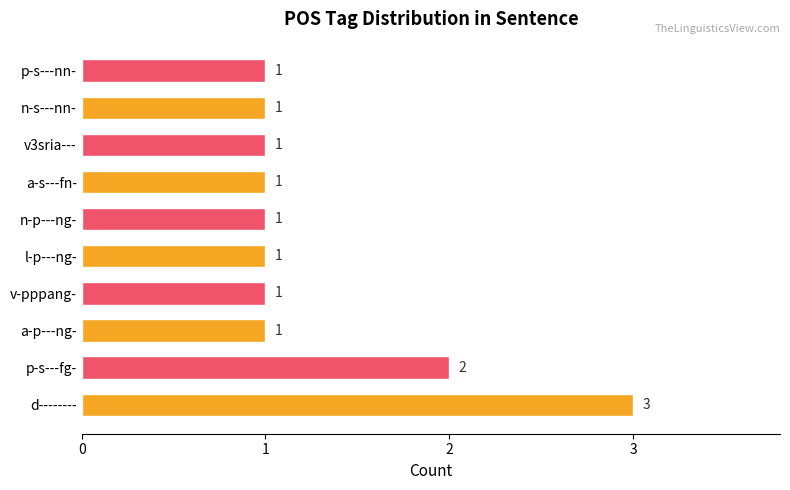

How many bars are there in total?

10